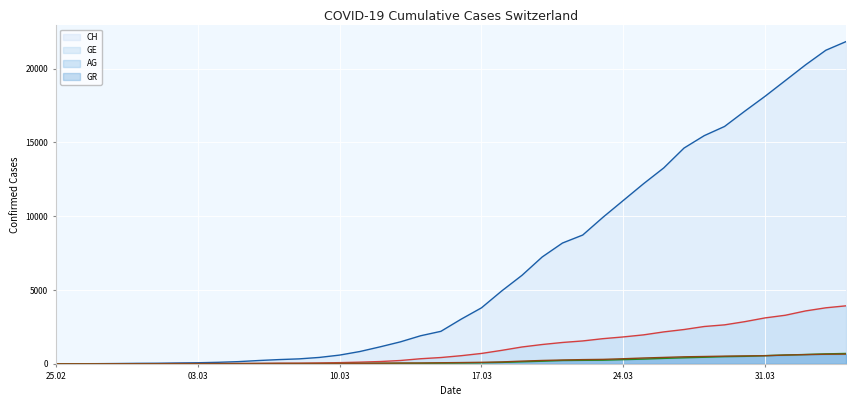

How many lines are shown in the chart?

4